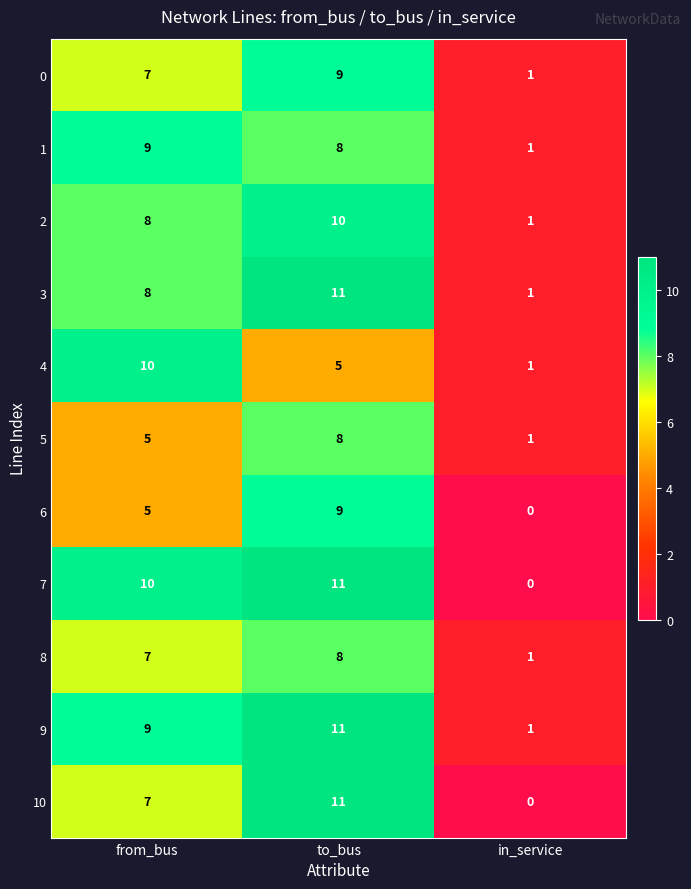

At which label does 1 first exceed 8?

from_bus